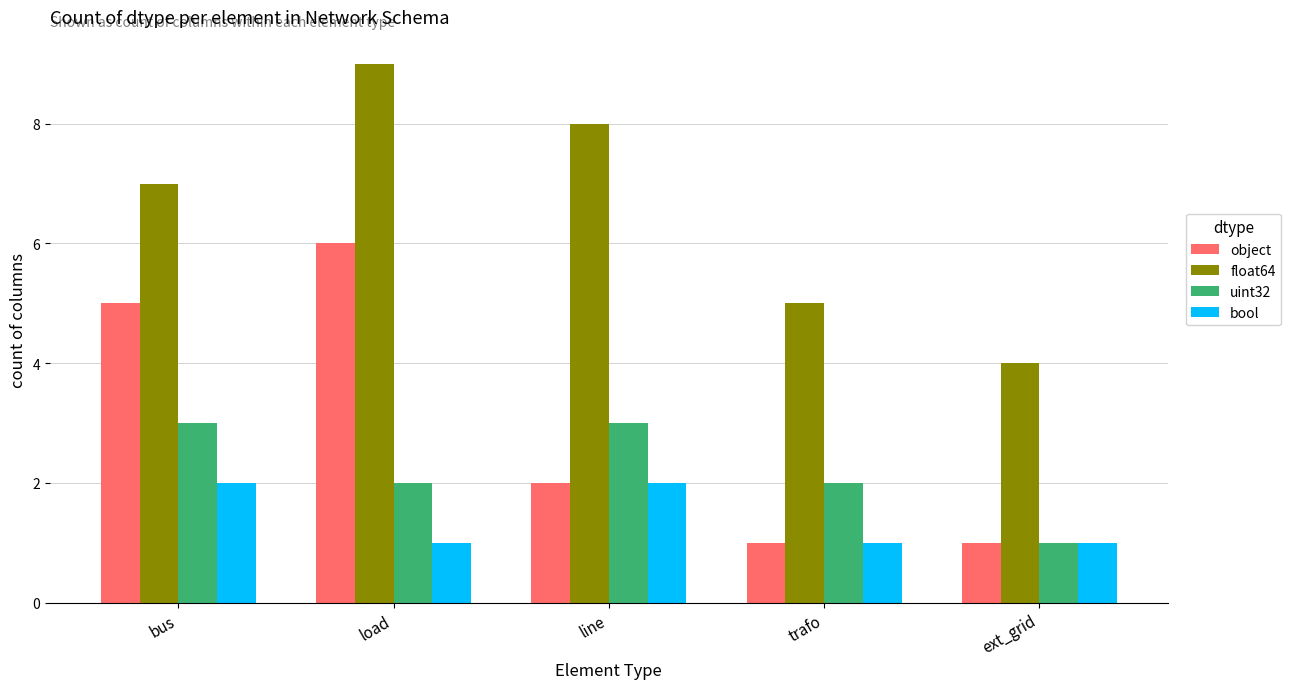

How many bars are there in total?

20